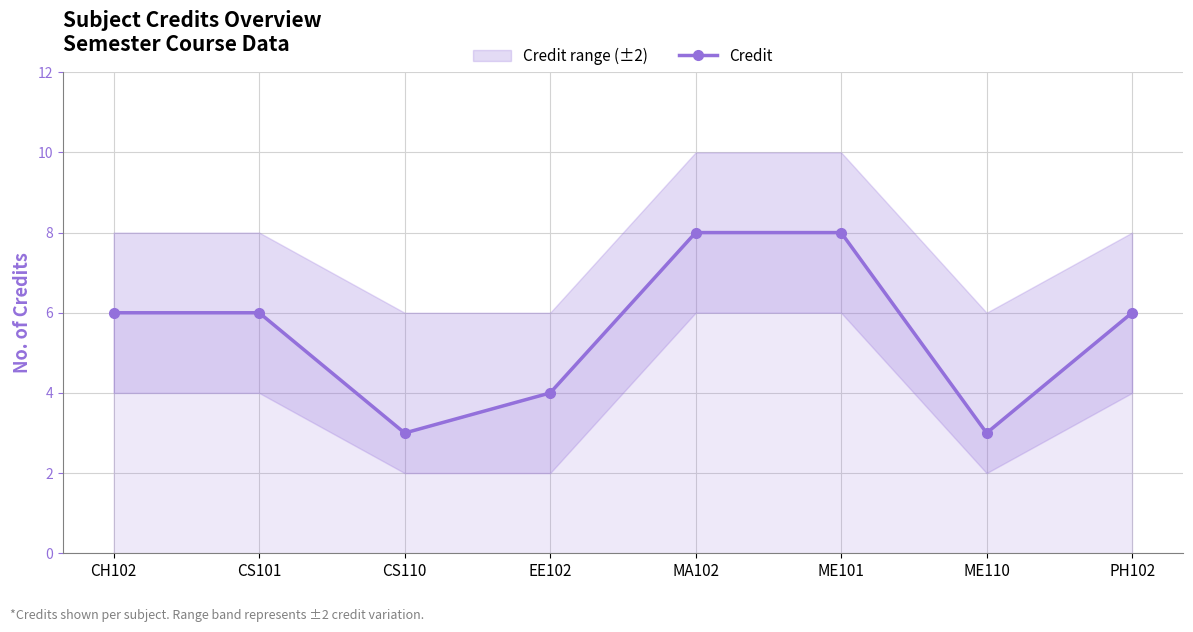

Reading left to right, transcribe all the data shown in this chart.

6	6	3	4	8	8	3	6